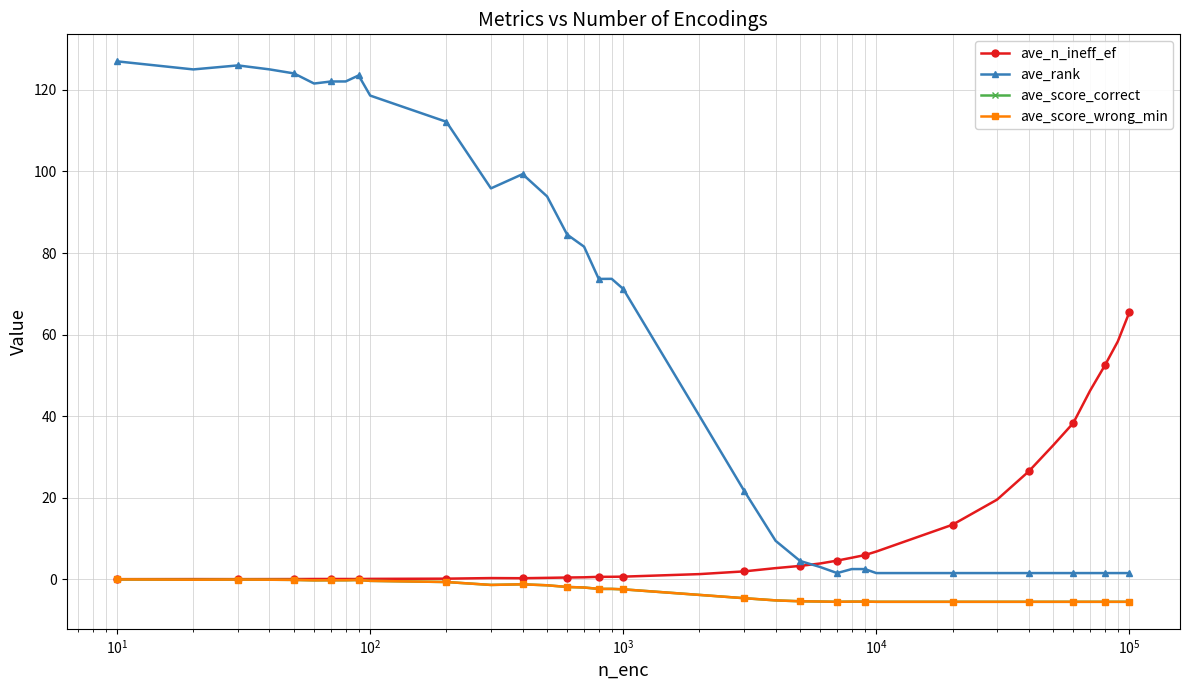

List the series in order of their peak value, highest first.

ave_rank, ave_n_ineff_ef, ave_score_correct, ave_score_wrong_min